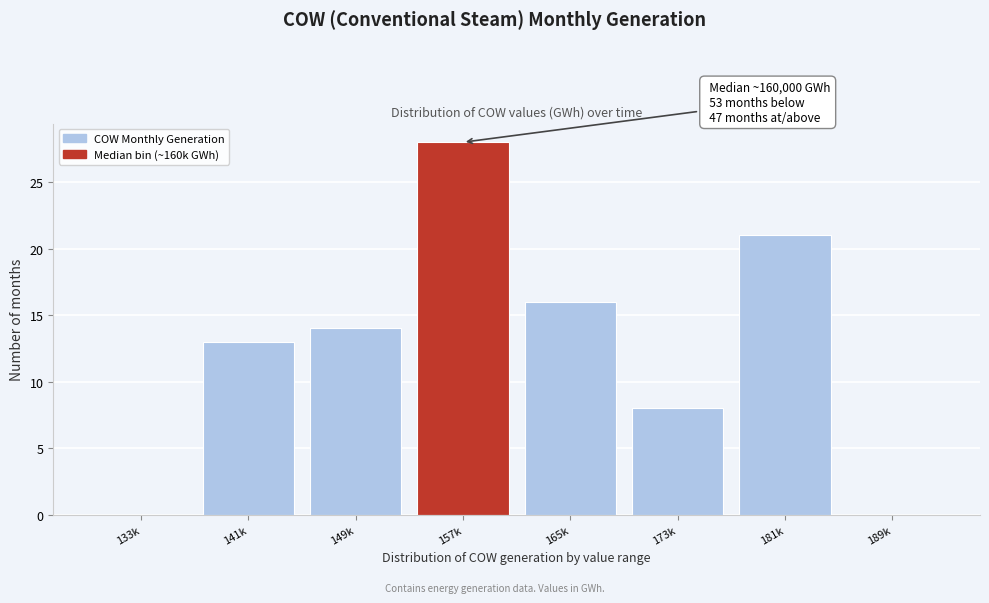

Reading left to right, list all the values displayed in this chart.

133k=0	141k=13	149k=14	157k=28	165k=16	173k=8	181k=21	189k=0